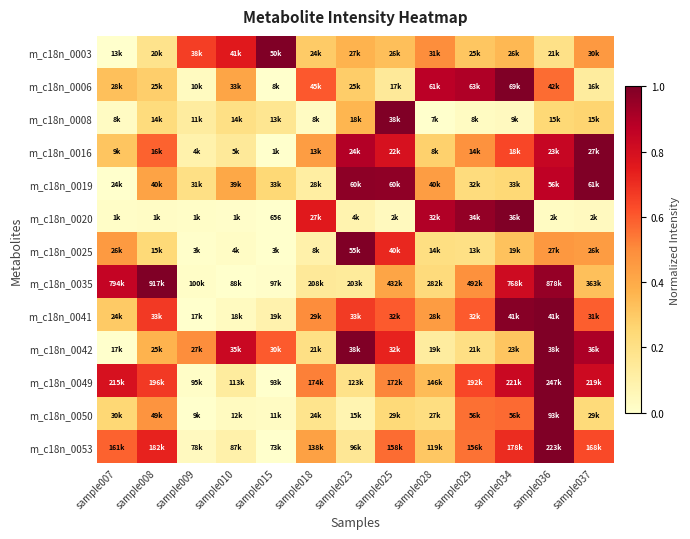

The value of m_c18n_0035 at sample018 is 0.1. True or false?

False